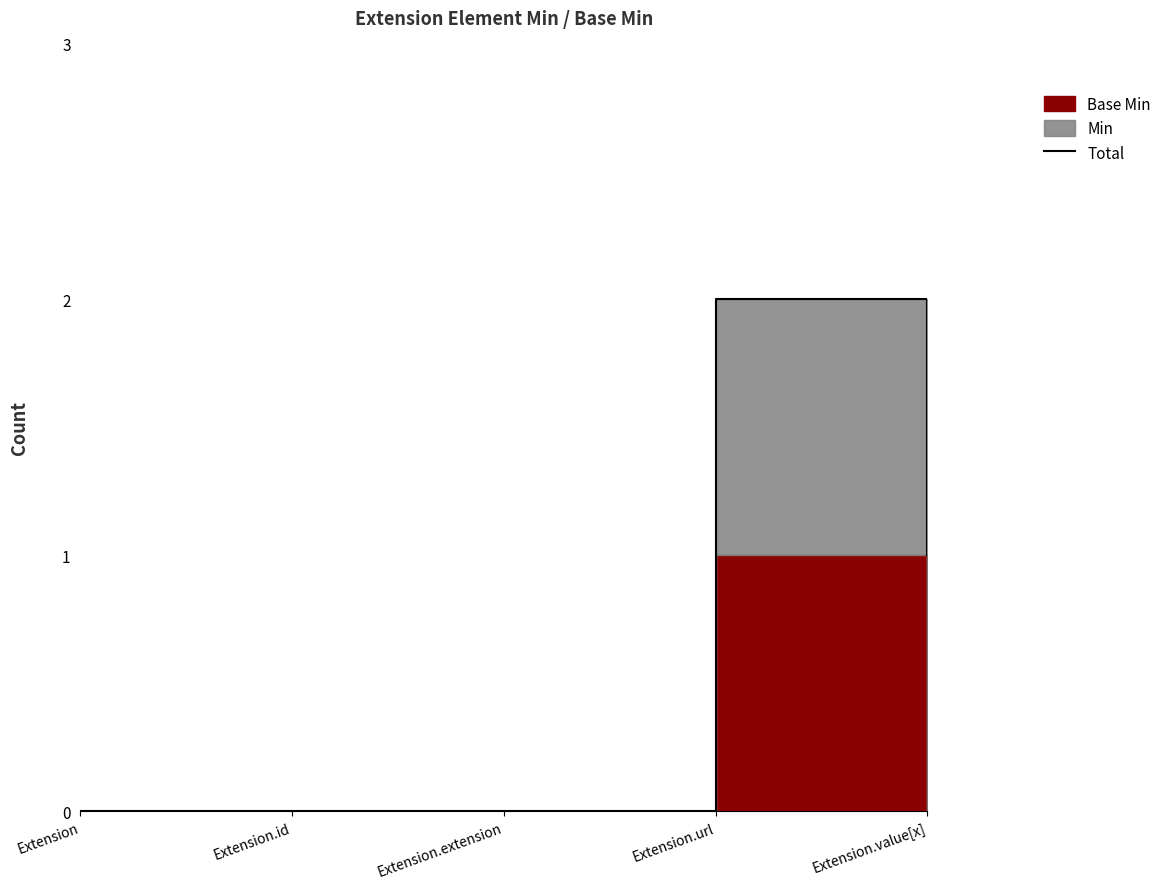

Reading left to right, what are all the values shown in this chart?

Extension=0	Extension.id=0	Extension.extension=0	Extension.url=2	Extension.value[x]=1